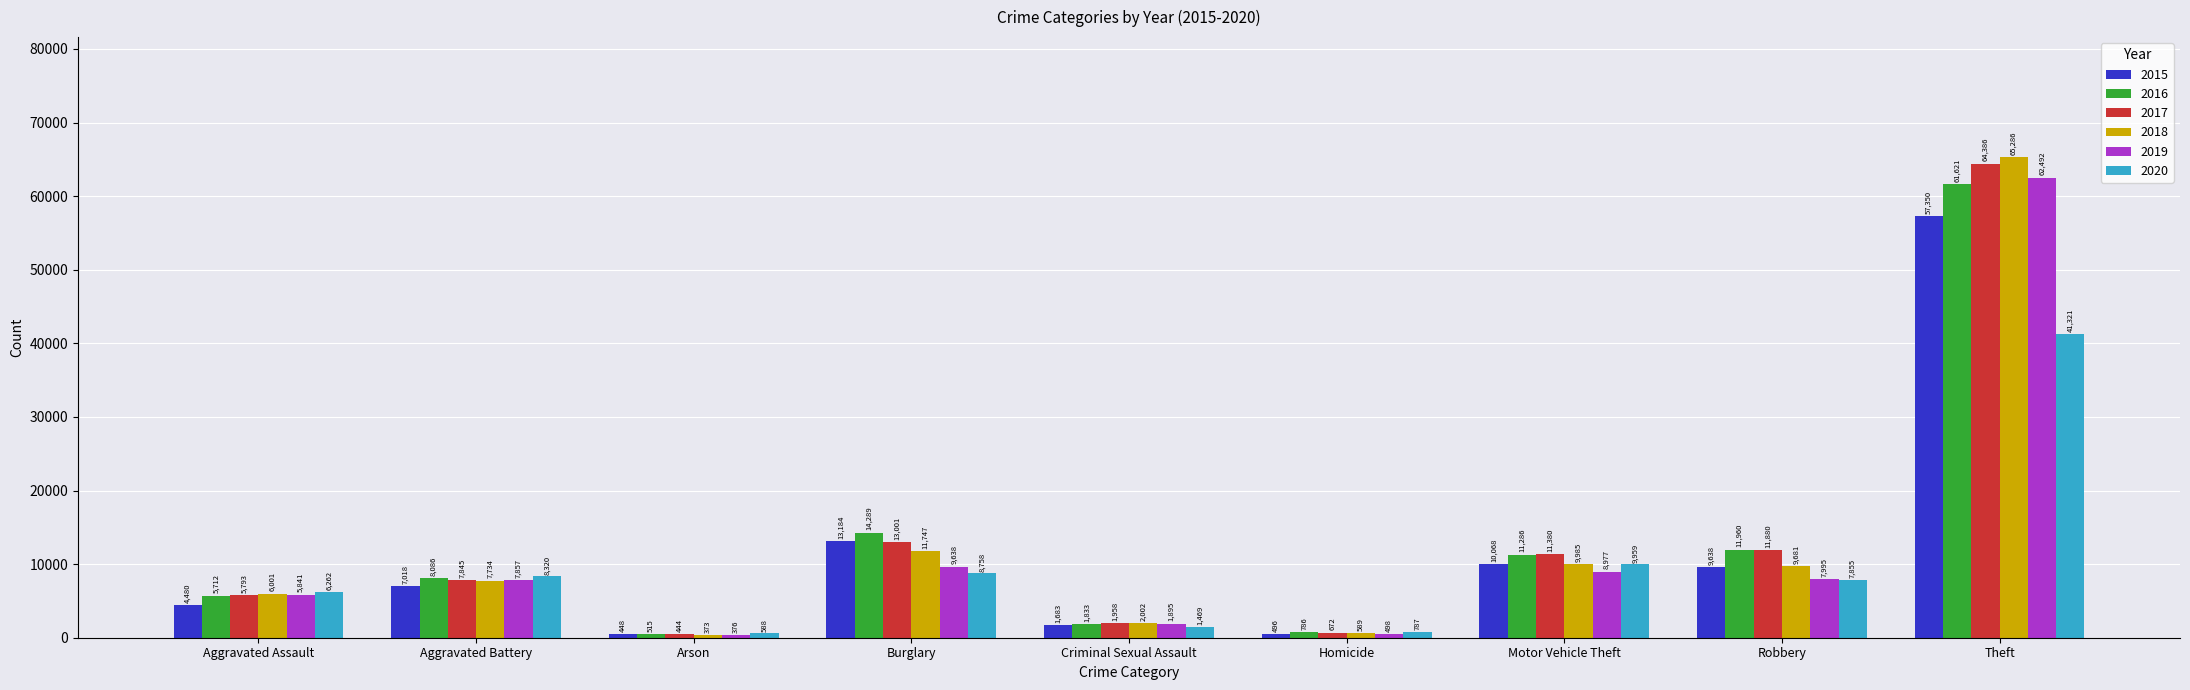

What is the difference between the highest and lowest values at Arson?

215